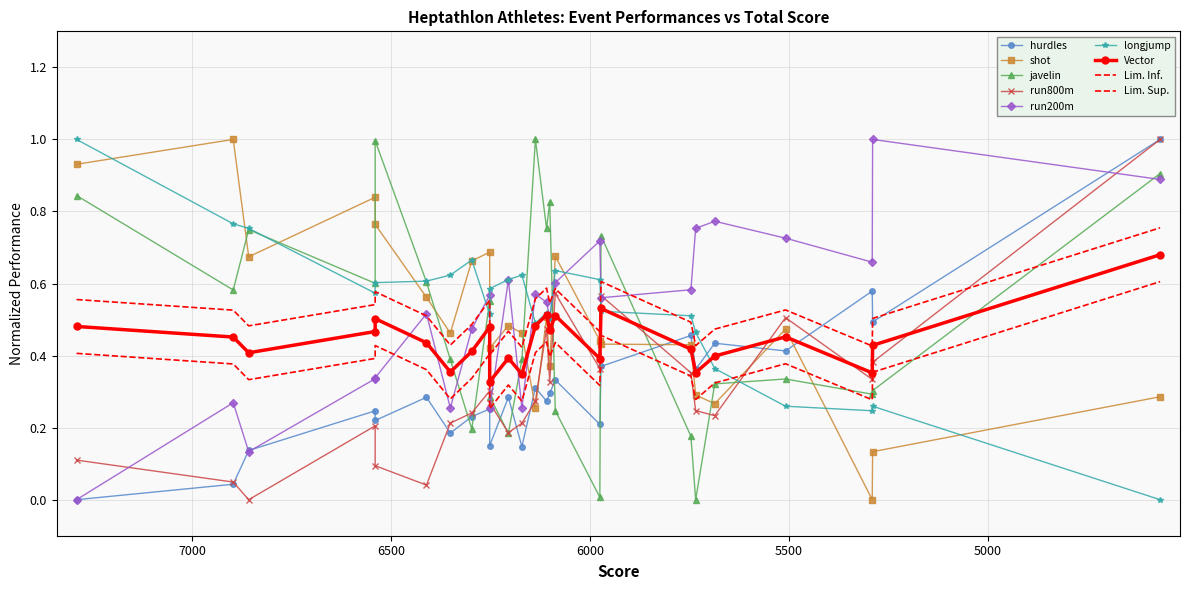

True or false: hurdles and shot cross at least once.

True